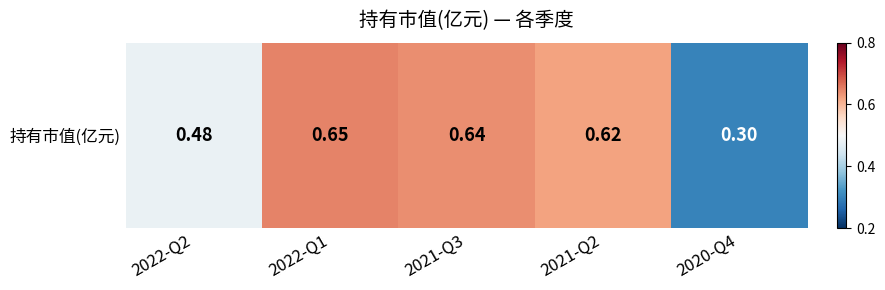

Rank the categories by value from lowest to highest.

2020-Q4, 2022-Q2, 2021-Q2, 2021-Q3, 2022-Q1